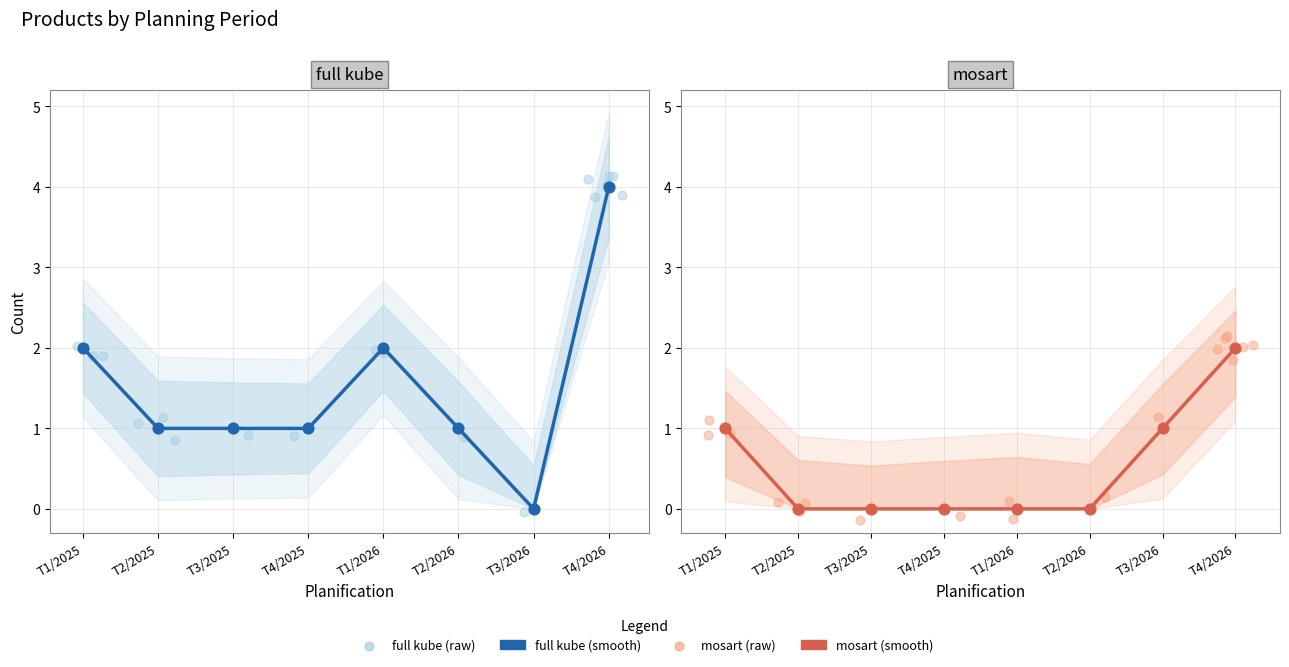

Is the value of mosart at T2/2026 greater than the value of full kube at T3/2025?

No